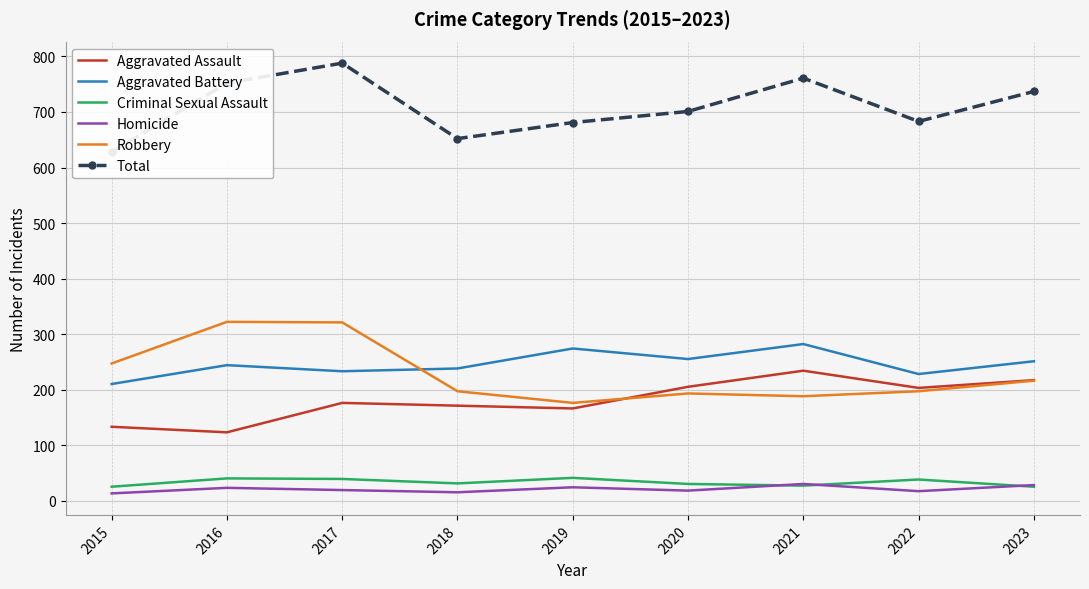

The Robbery series shows 314 at 2023. True or false?

False